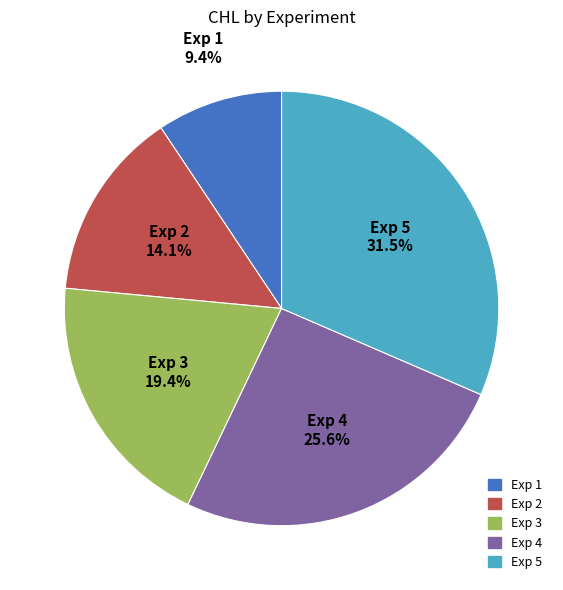

Is there any slice that represents more than half of the pie?

No